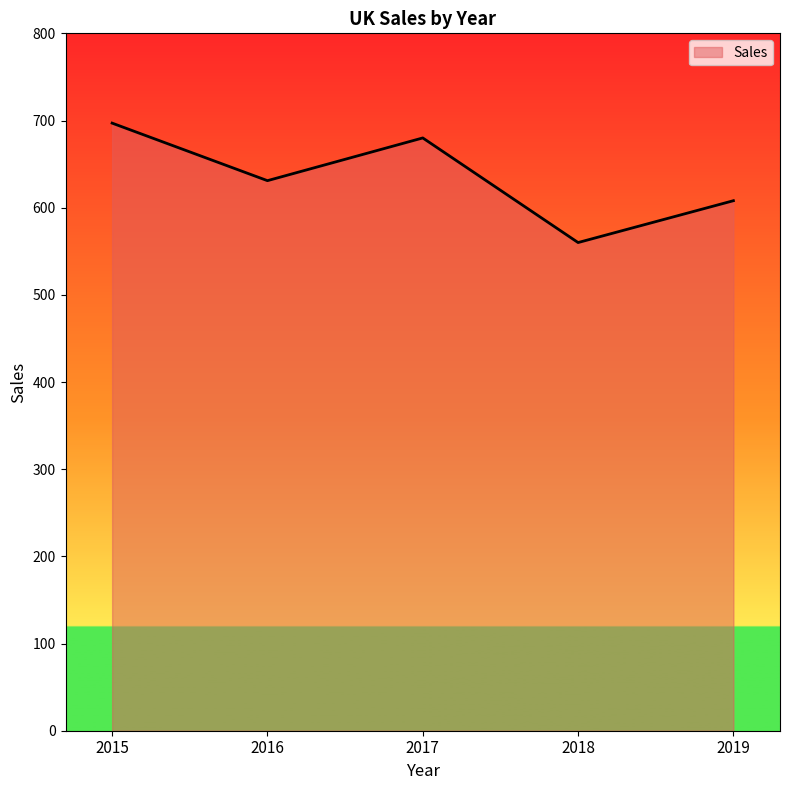

Count the number of categories in the chart.

5